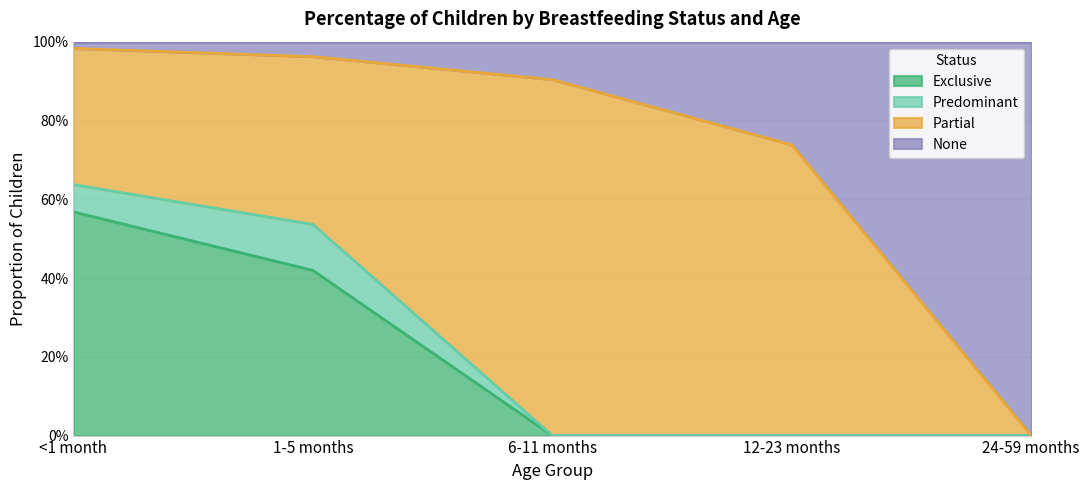

What are all the series names shown in the legend?

Exclusive, Predominant, Partial, None